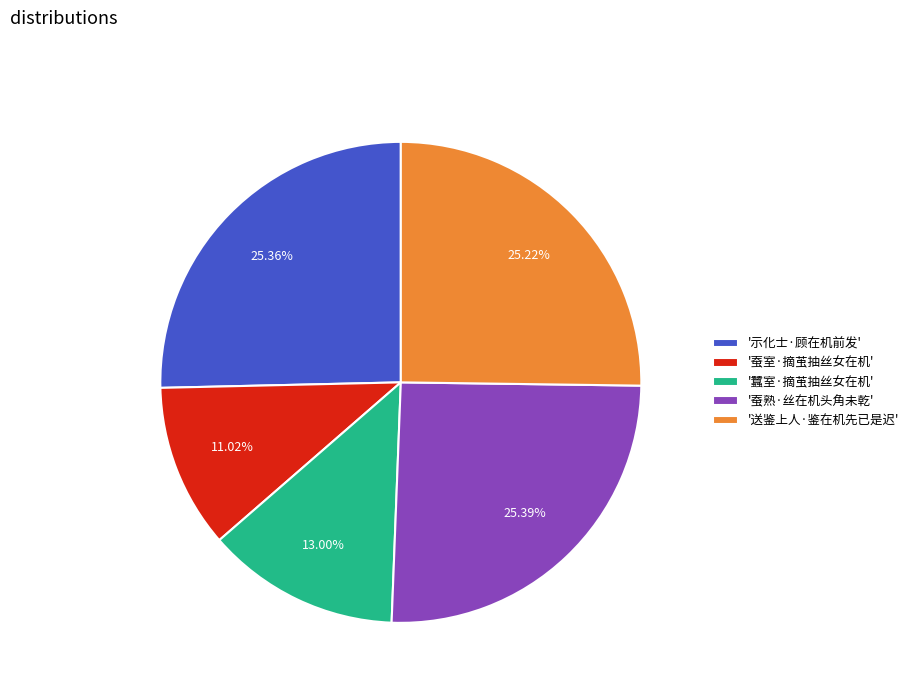

Do '蚕室·摘茧抽丝女在机' and '示化士·顾在机前发' together represent more than half of the pie?

No